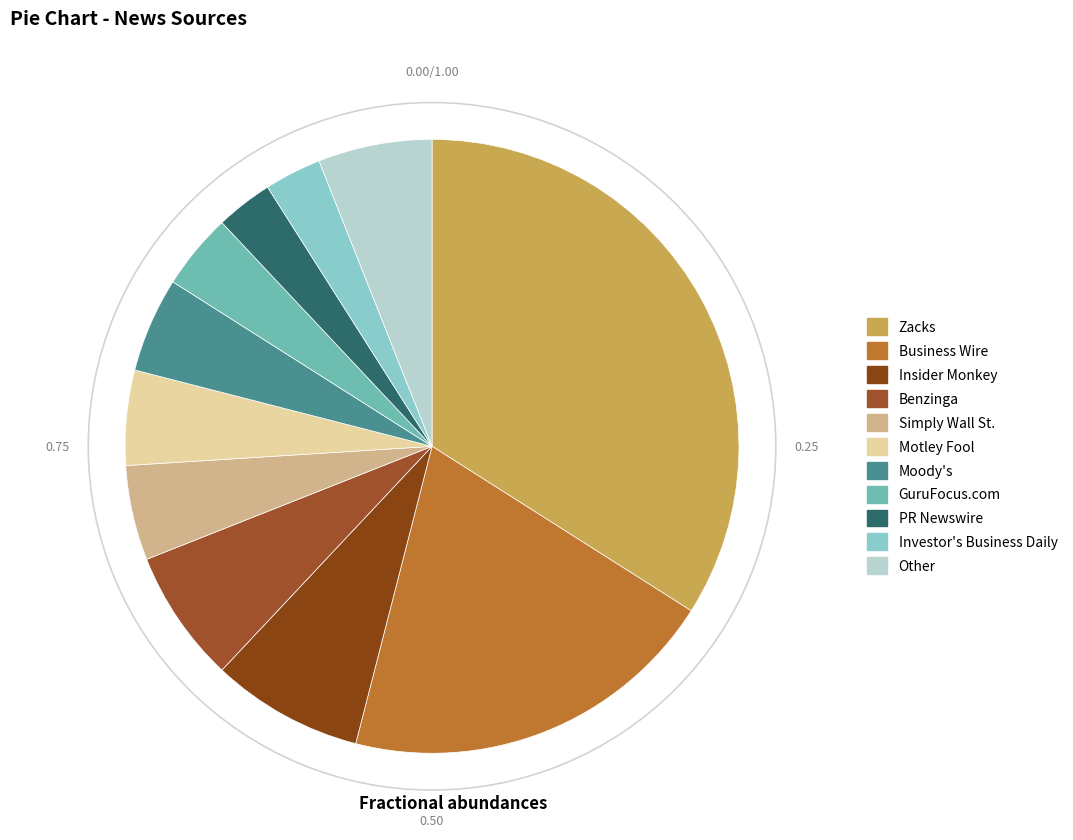

How many segments does this pie chart have?

11